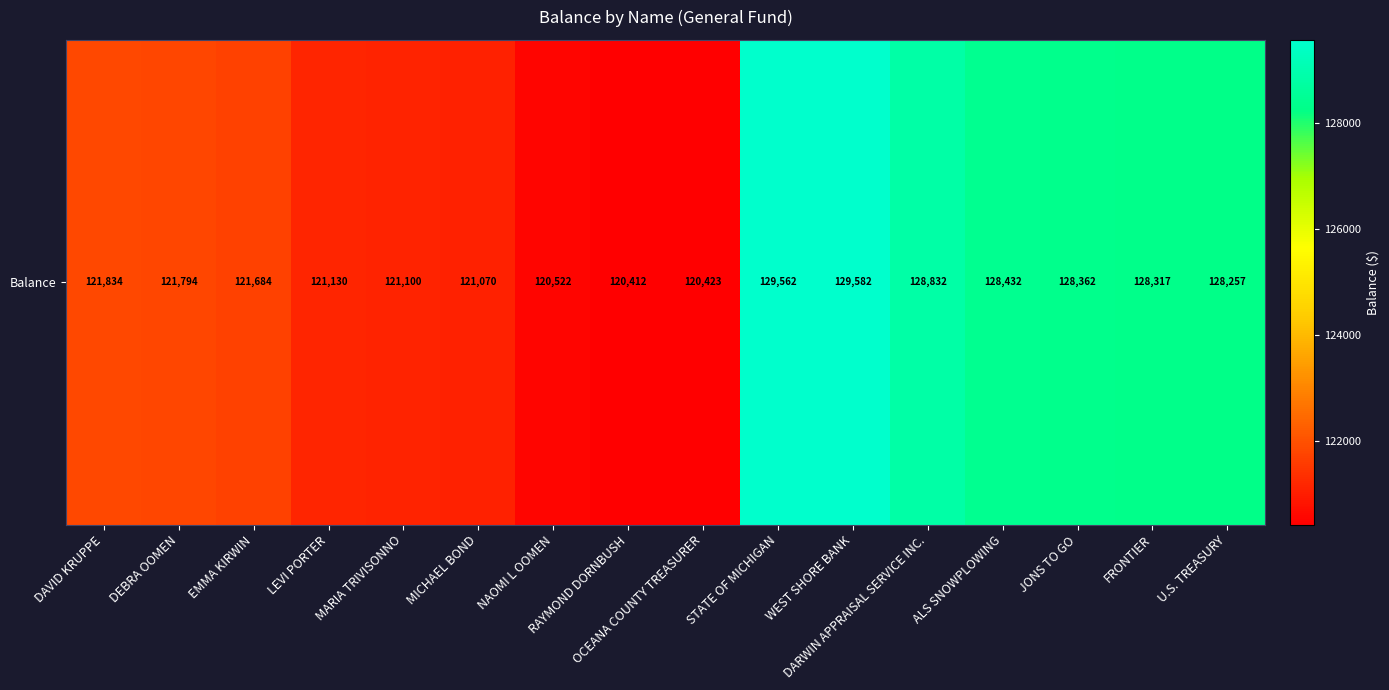

Is it true that the value at OCEANA COUNTY TREASURER is 120422.7?

True